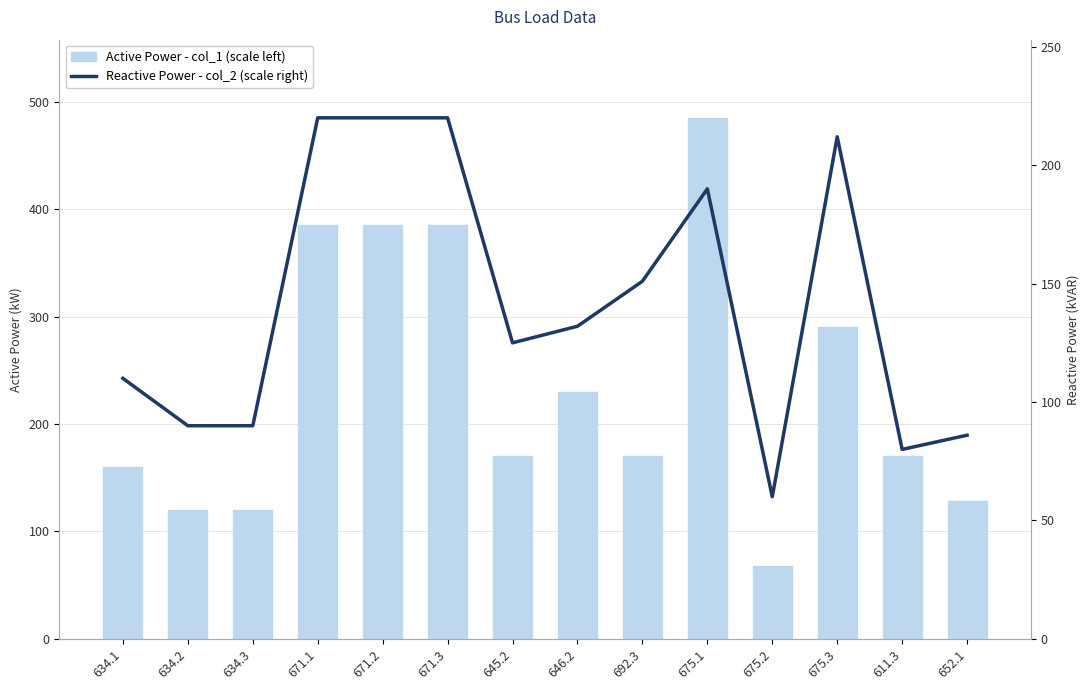

At which label does Active Power - col_1 (scale left) reach its minimum?

675.2